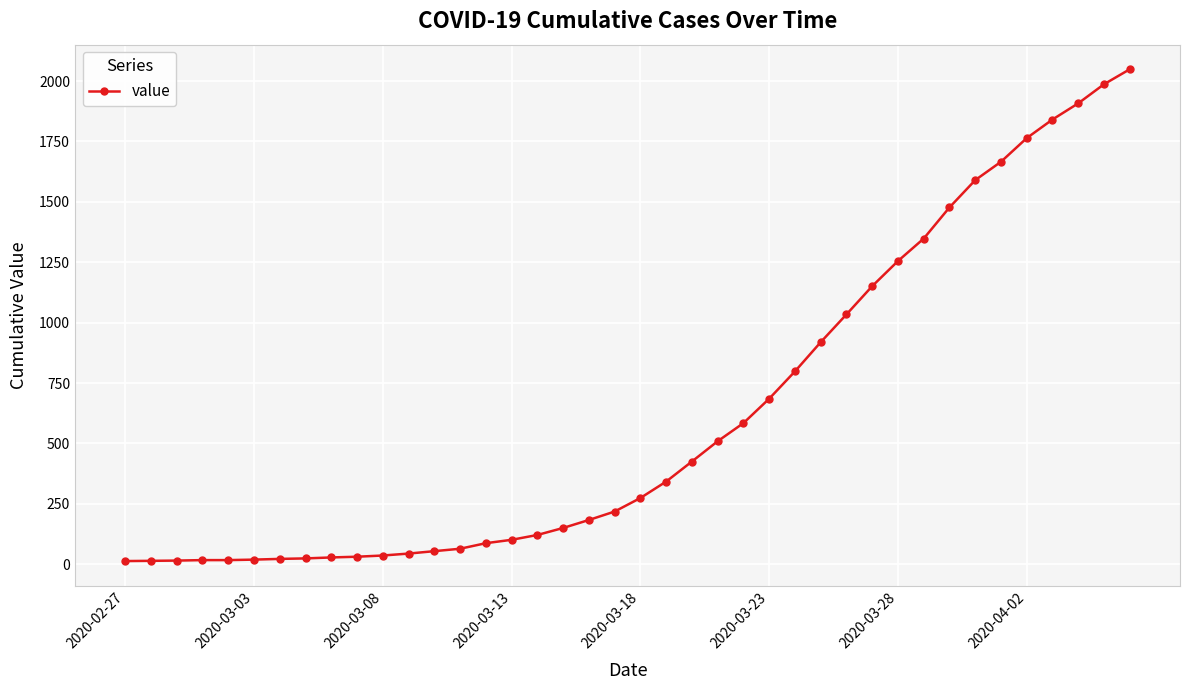

What is the difference between the maximum and second lowest values?

2035